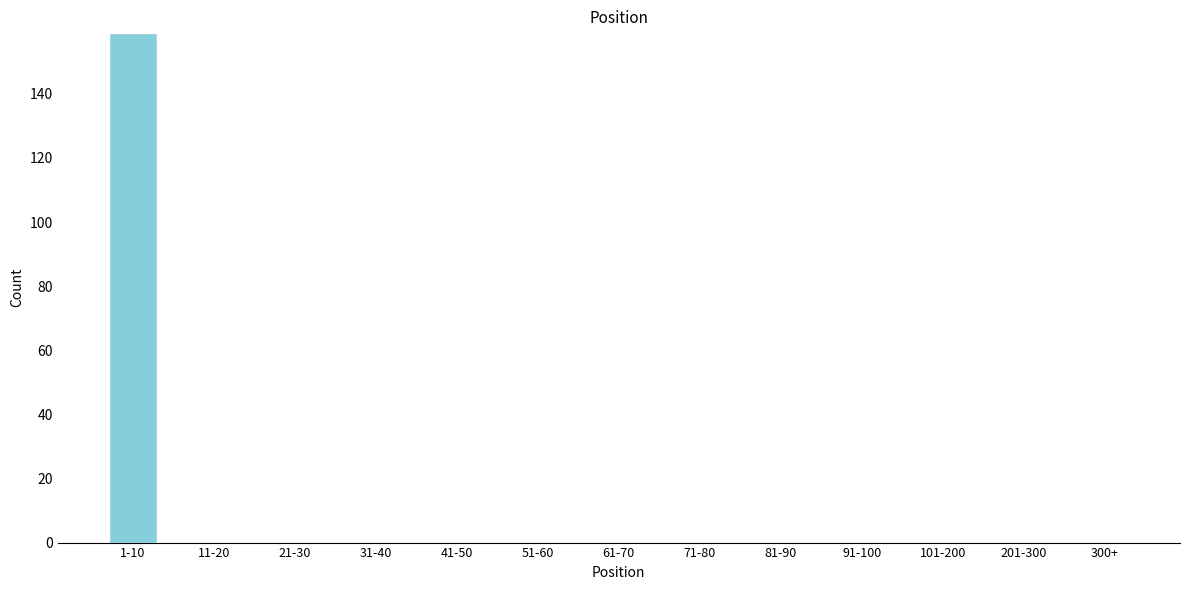

Reading right to left, list all the values displayed in this chart.

300+=0	201-300=0	101-200=0	91-100=0	81-90=0	71-80=0	61-70=0	51-60=0	41-50=0	31-40=0	21-30=0	11-20=0	1-10=159